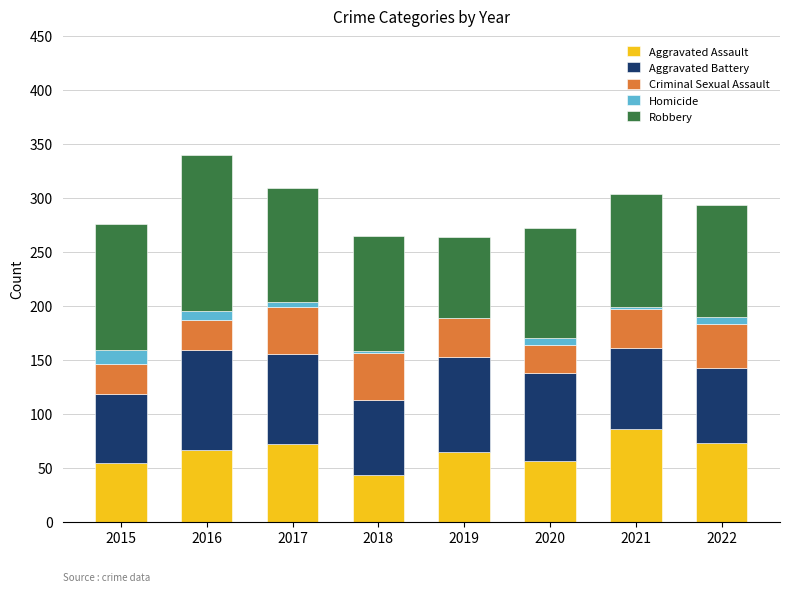

What are all the series names shown in the legend?

Aggravated Assault, Aggravated Battery, Criminal Sexual Assault, Homicide, Robbery